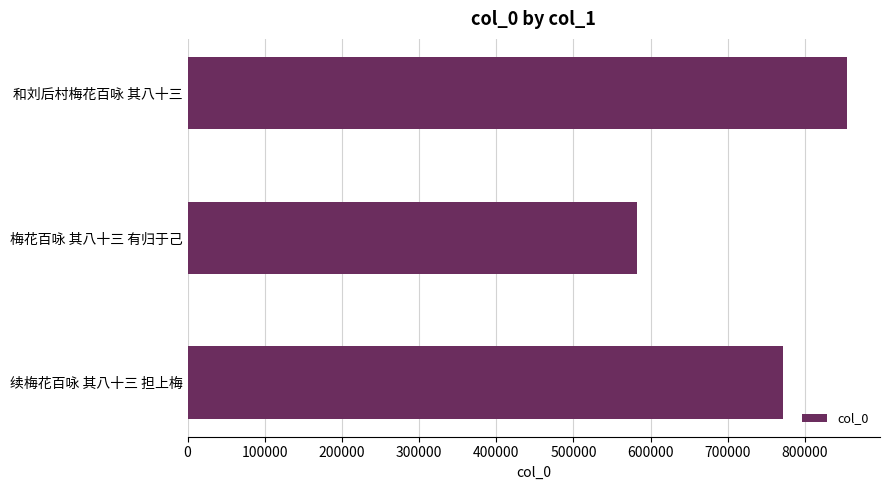

Reading bottom to top, extract all data points from this chart.

续梅花百咏 其八十三 担上梅=771494	梅花百咏 其八十三 有归于己=582643	和刘后村梅花百咏 其八十三=854612